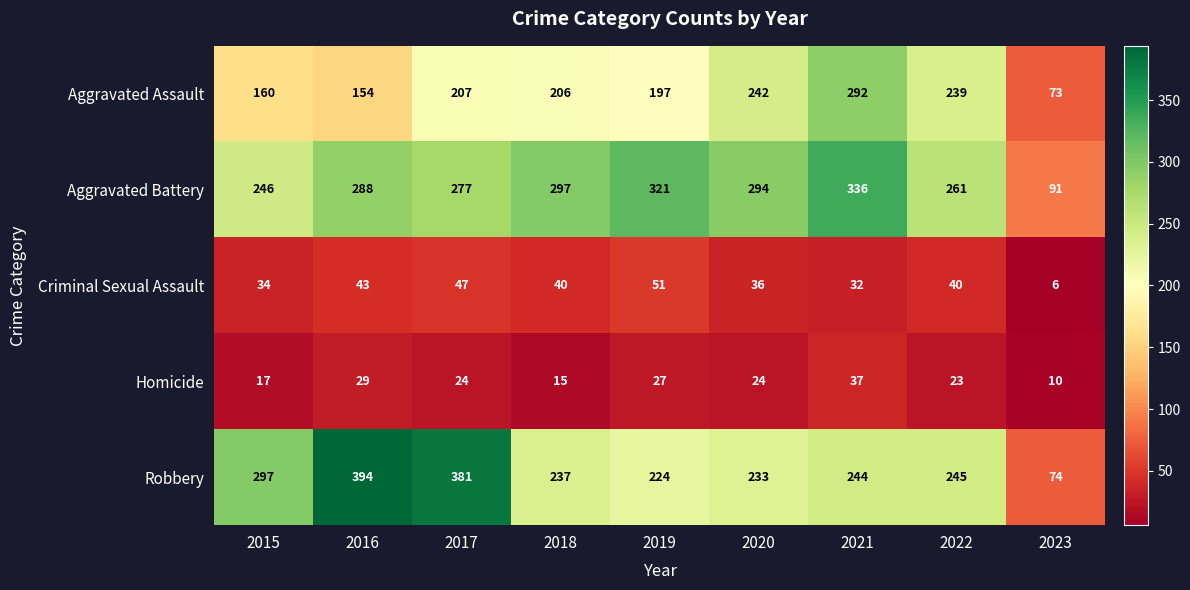

Is it true that Criminal Sexual Assault equals 30 at 2017?

False